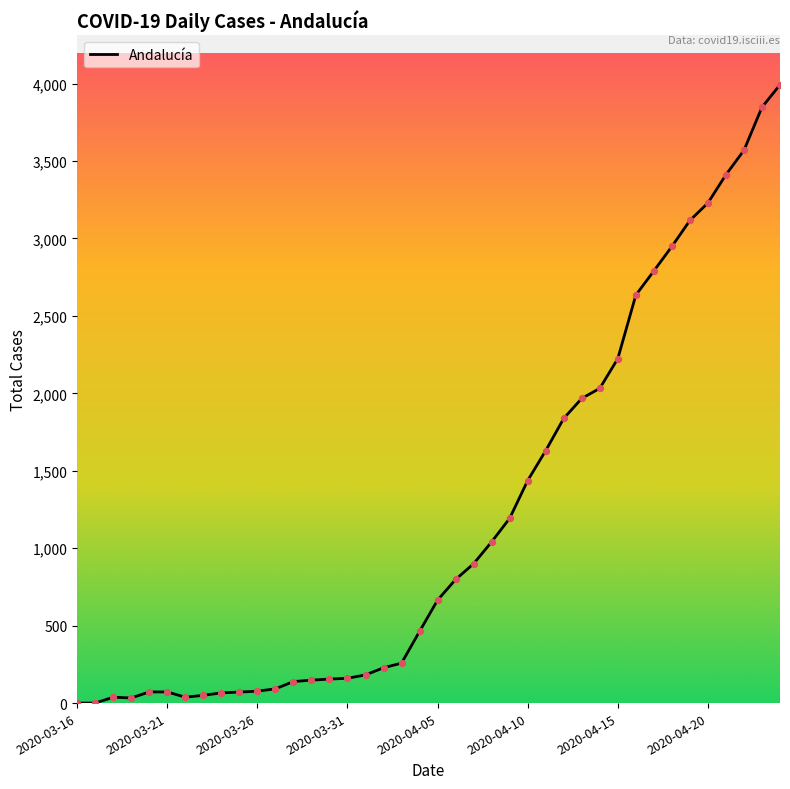

What is the greatest value displayed?

3992